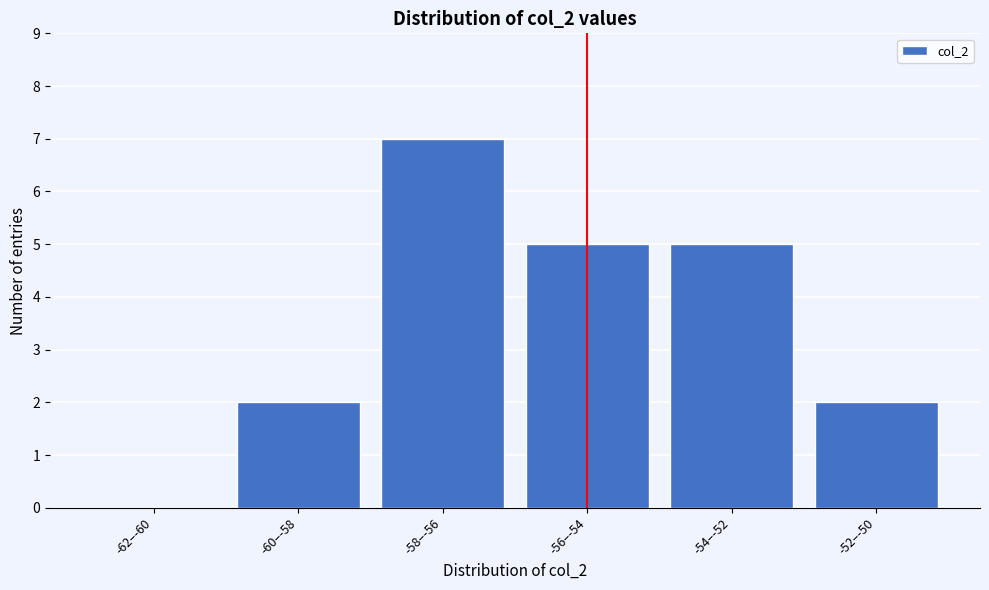

Reading left to right, extract all data points from this chart.

-62–-60=0	-60–-58=2	-58–-56=7	-56–-54=5	-54–-52=5	-52–-50=2